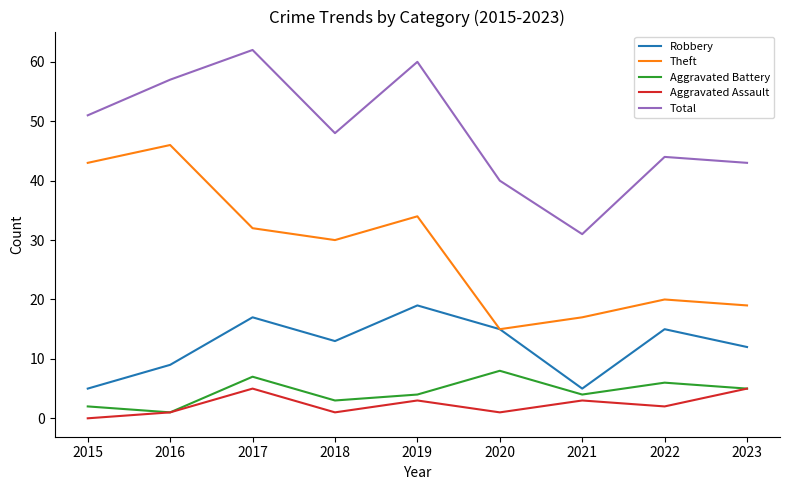

True or false: Theft and Aggravated Battery cross at least once.

False